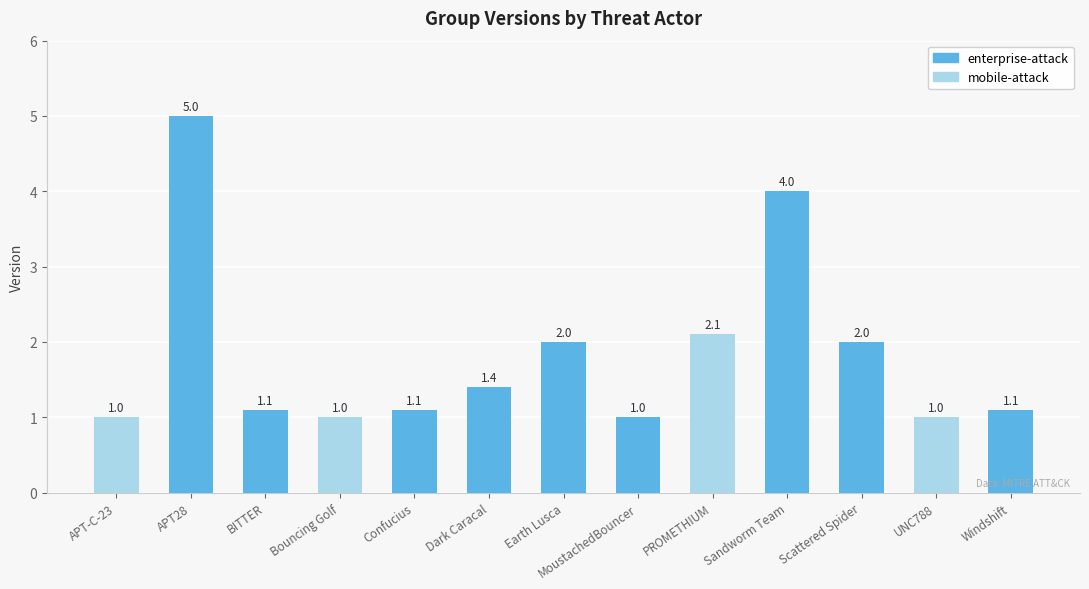

Reading right to left, list all the values displayed in this chart.

Windshift=1.1	UNC788=1.0	Scattered Spider=2.0	Sandworm Team=4.0	PROMETHIUM=2.1	MoustachedBouncer=1.0	Earth Lusca=2.0	Dark Caracal=1.4	Confucius=1.1	Bouncing Golf=1.0	BITTER=1.1	APT28=5.0	APT-C-23=1.0